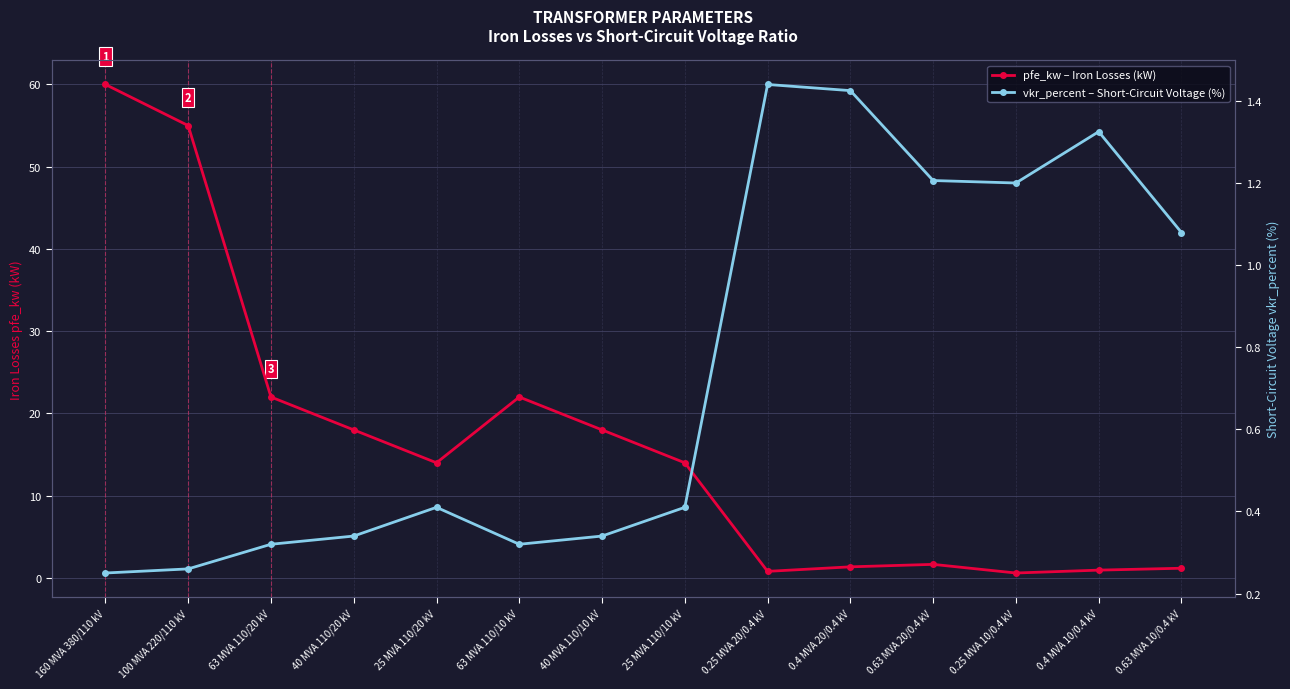

Does the chart display data point markers on the line(s)?

Yes